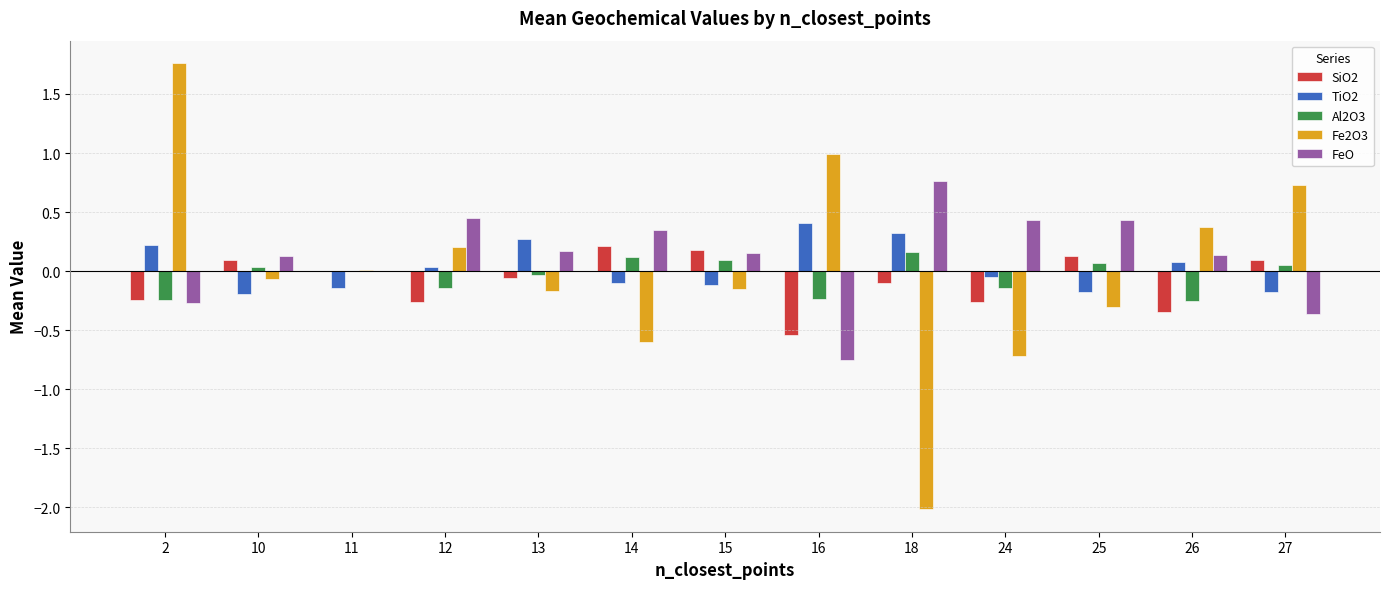

How many categories are shown in the chart?

13